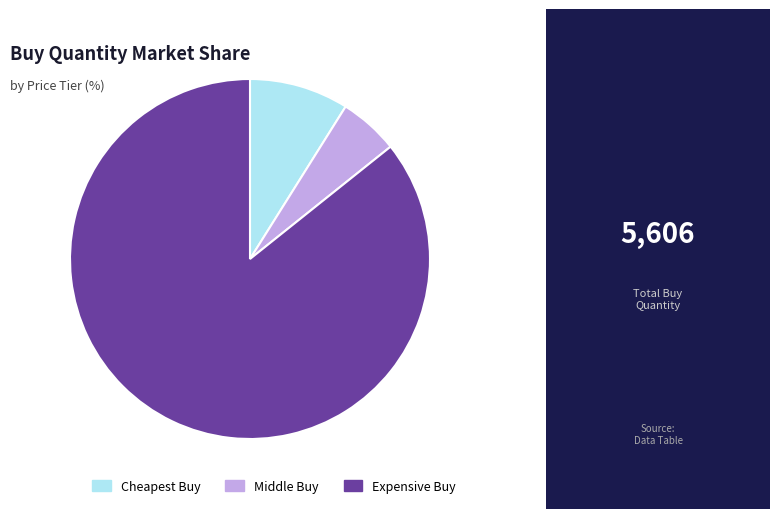

The Middle Buy slice represents 1% of the pie. True or false?

False